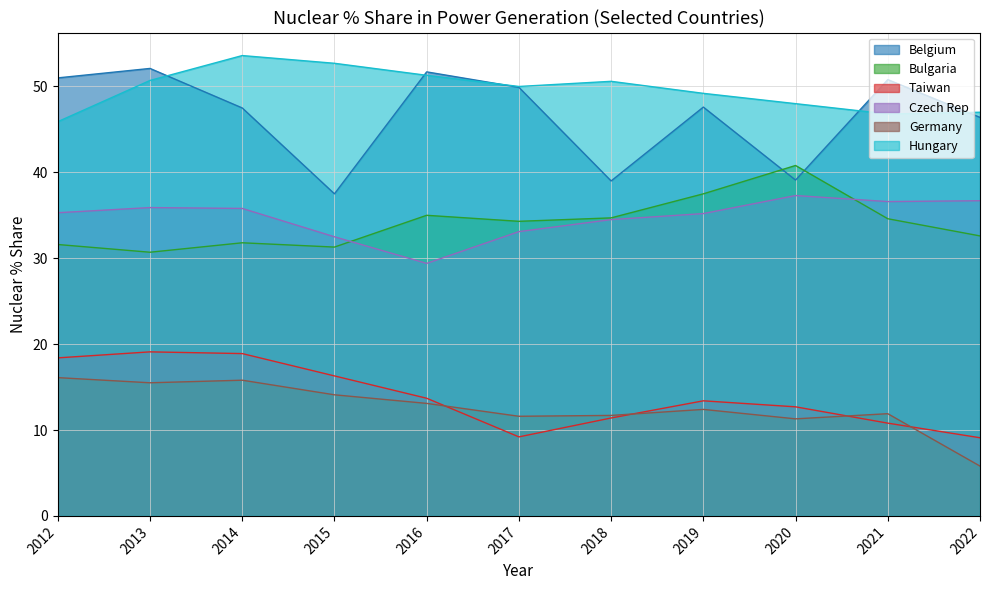

True or false: Czech Rep and Taiwan intersect in this chart.

False